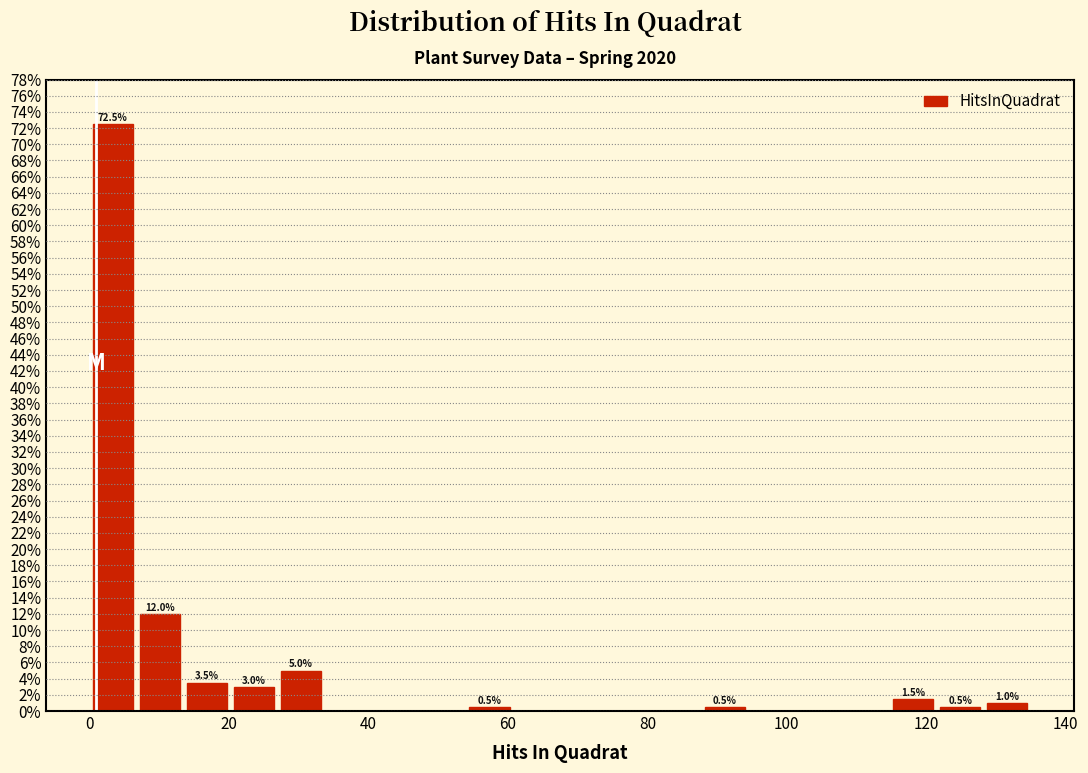

Read against the x-axis, roughly where is the centre of the tallest bar?

4